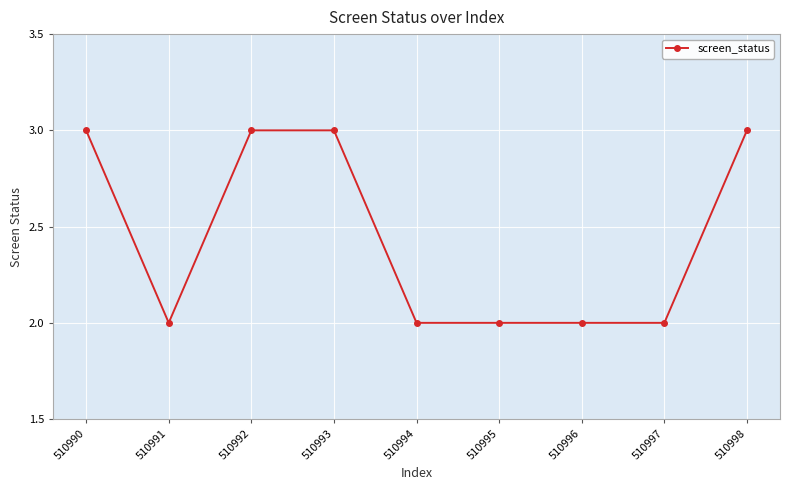

What is the greatest value displayed?

3